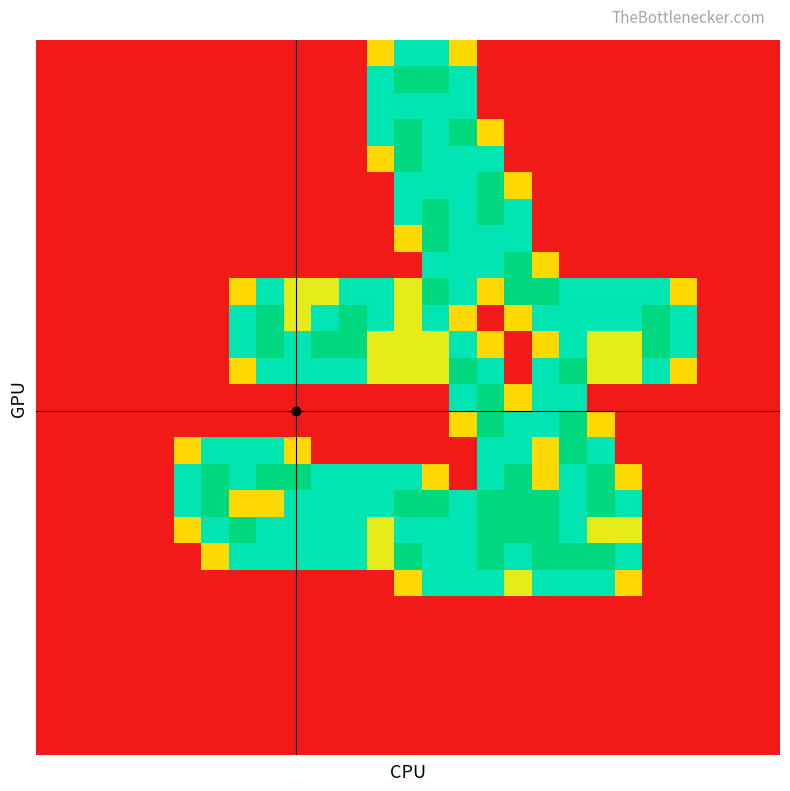

What is the greatest value displayed?

2.0